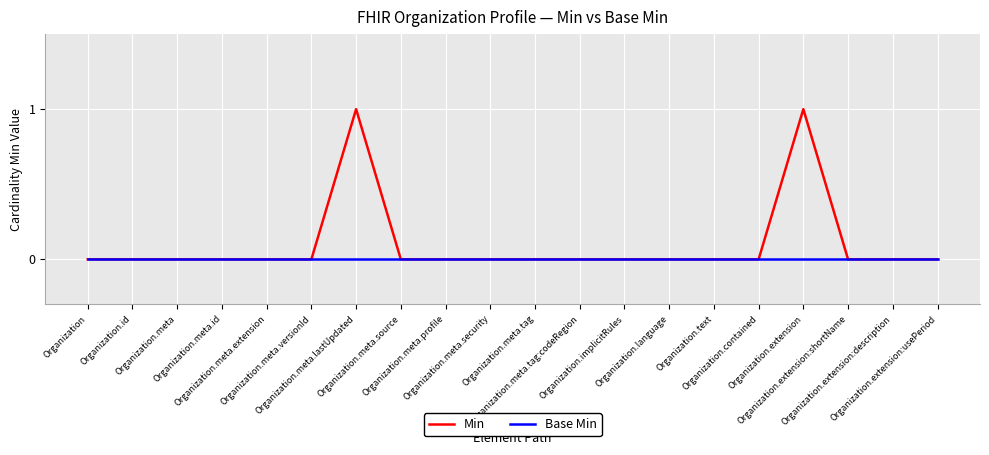

Which series has the largest total across all categories?

Min